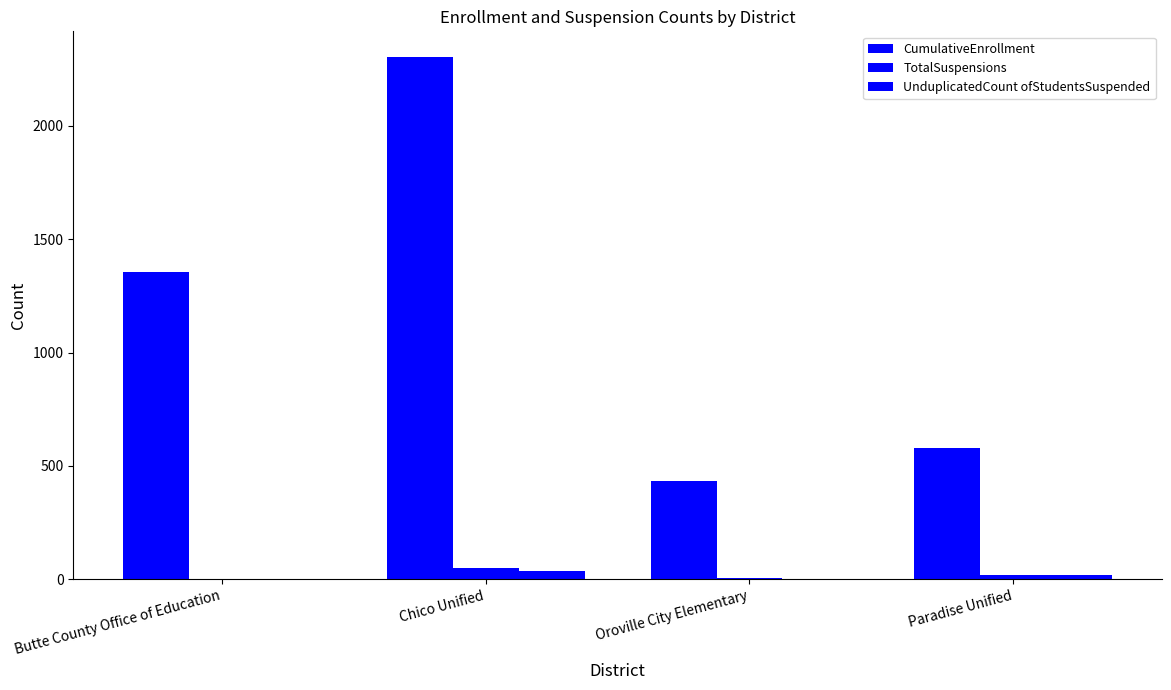

What is the value of the CumulativeEnrollment bar at the 1st from the left?

1356